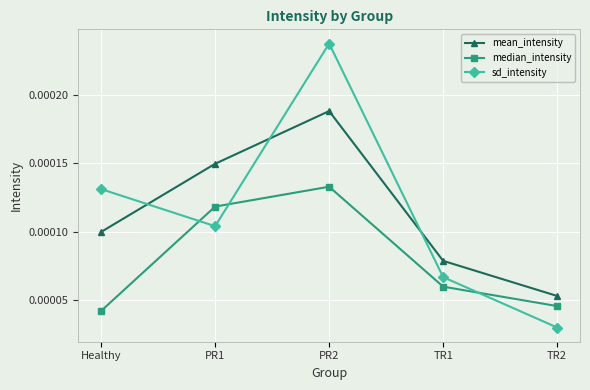

Which series has the largest range (max minus min)?

sd_intensity